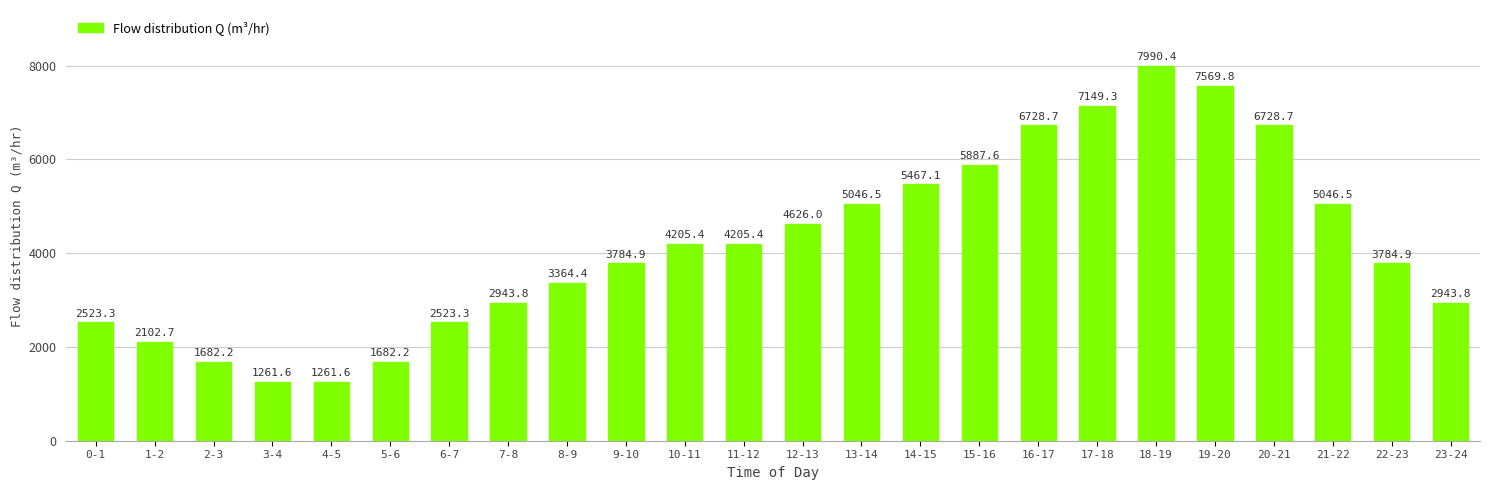

What is the difference between the values at 23-24 and 21-22?

2102.7